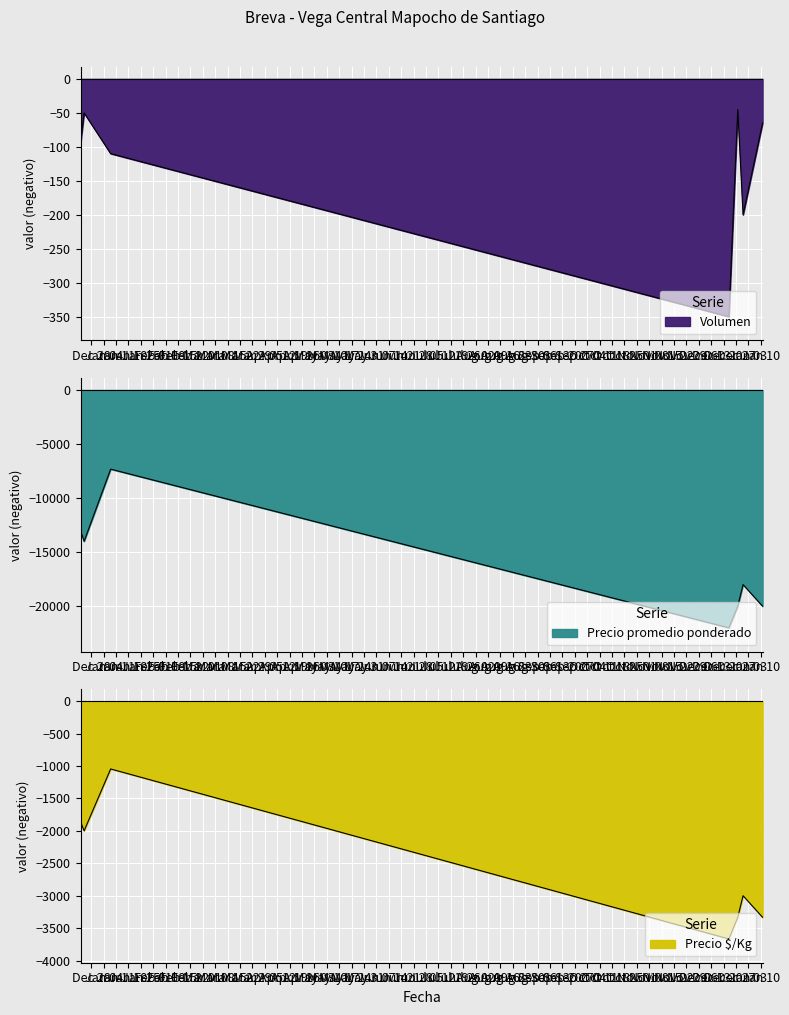

What is the total value across all series at 2022-01-11?

-23398